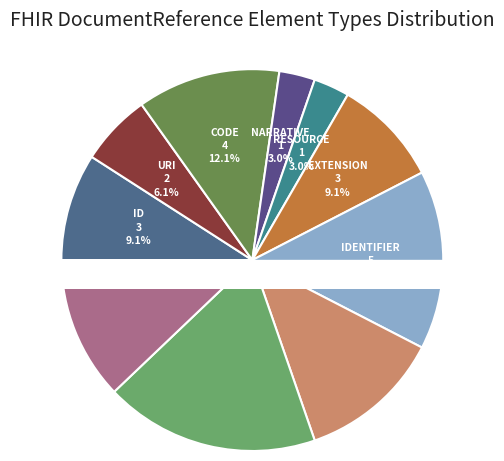

To the nearest percent, what portion does DocumentReference.contained represent?

25%